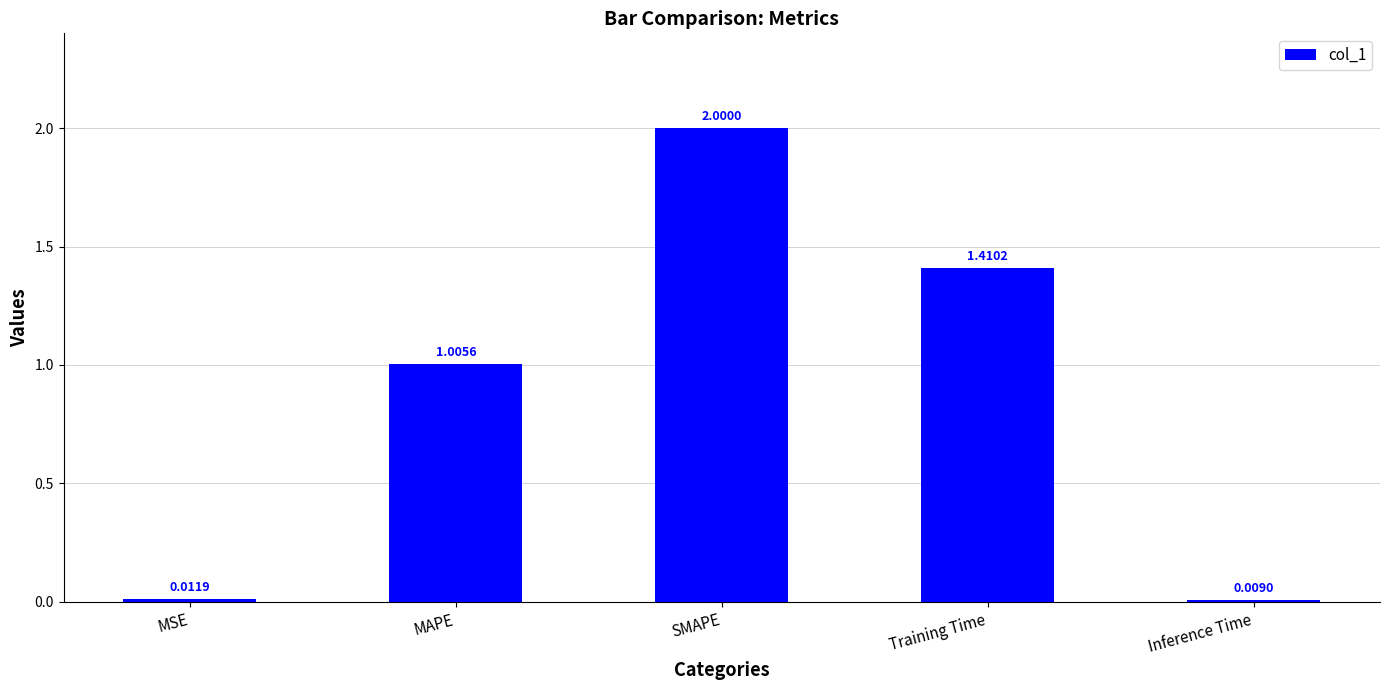

Which category has the highest value across all series?

SMAPE